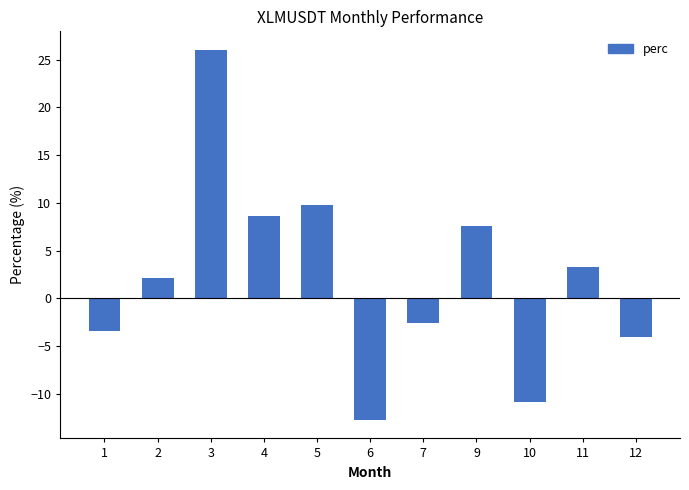

Reading left to right, what are all the values shown in this chart?

1=-3.4	2=2.1	3=26.0	4=8.6	5=9.8	6=-12.7	7=-2.6	9=7.6	10=-10.8	11=3.3	12=-4.1